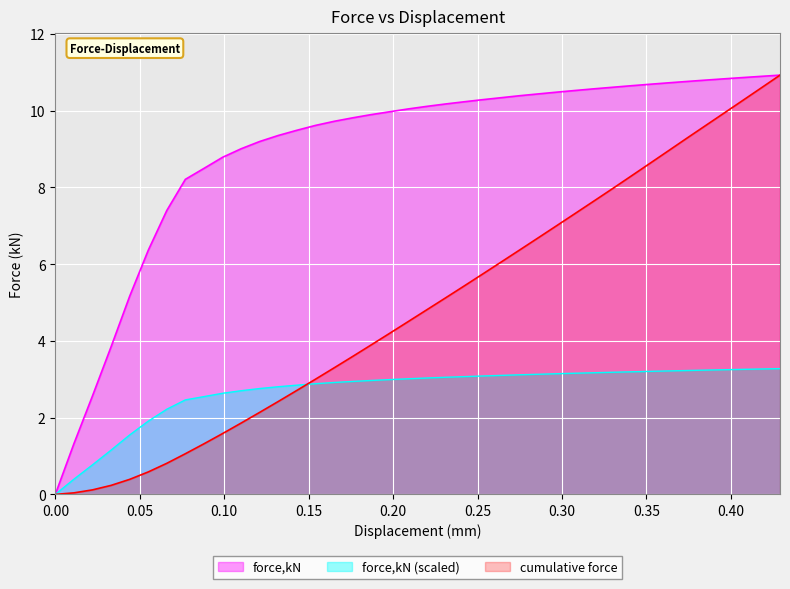

What is the change in value from 0.242107 to 0.341025?

+0.4